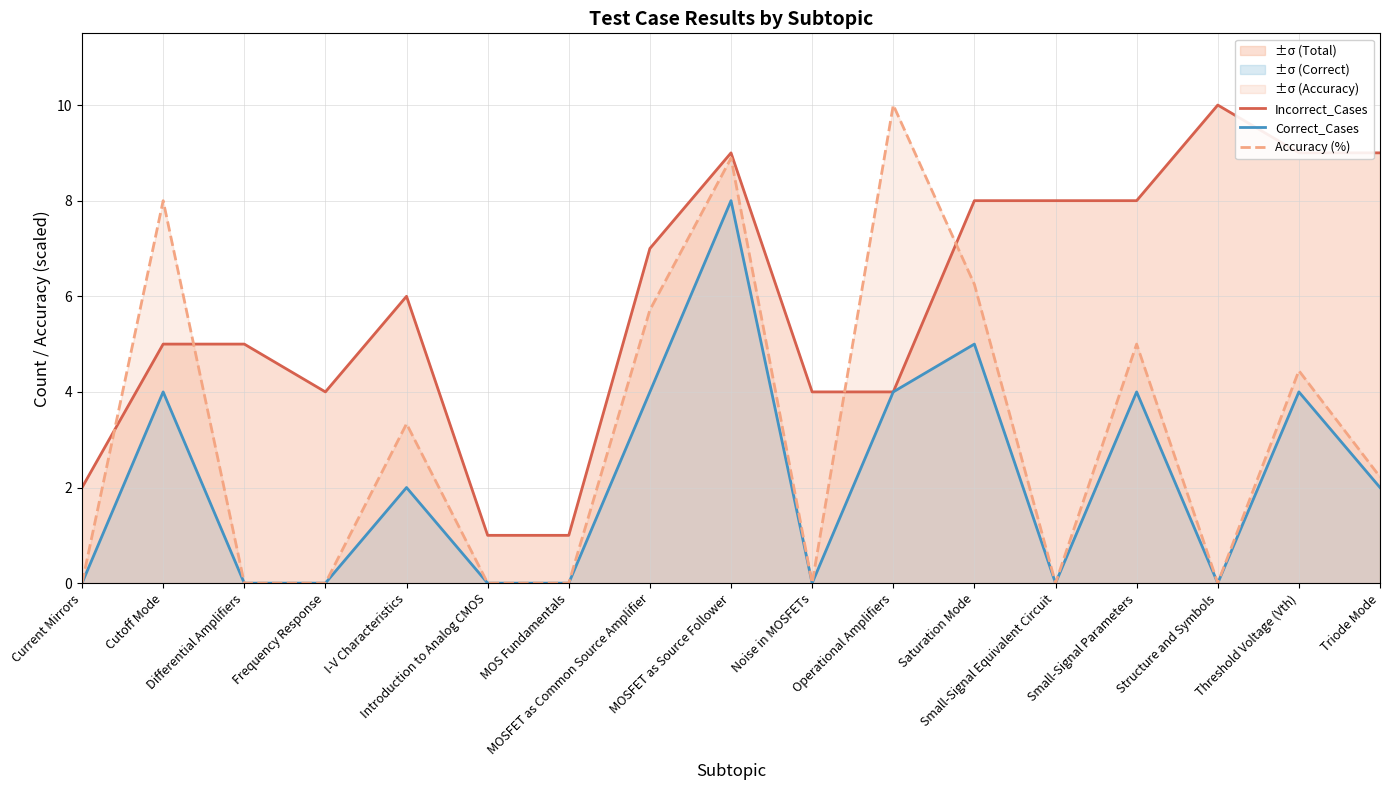

List the labels in order of Incorrect_Cases value, smallest first.

Introduction to Analog CMOS, MOS Fundamentals, Current Mirrors, Frequency Response, Noise in MOSFETs, Operational Amplifiers, Cutoff Mode, Differential Amplifiers, I-V Characteristics, MOSFET as Common Source Amplifier, Saturation Mode, Small-Signal Equivalent Circuit, Small-Signal Parameters, MOSFET as Source Follower, Threshold Voltage (Vth), Triode Mode, Structure and Symbols